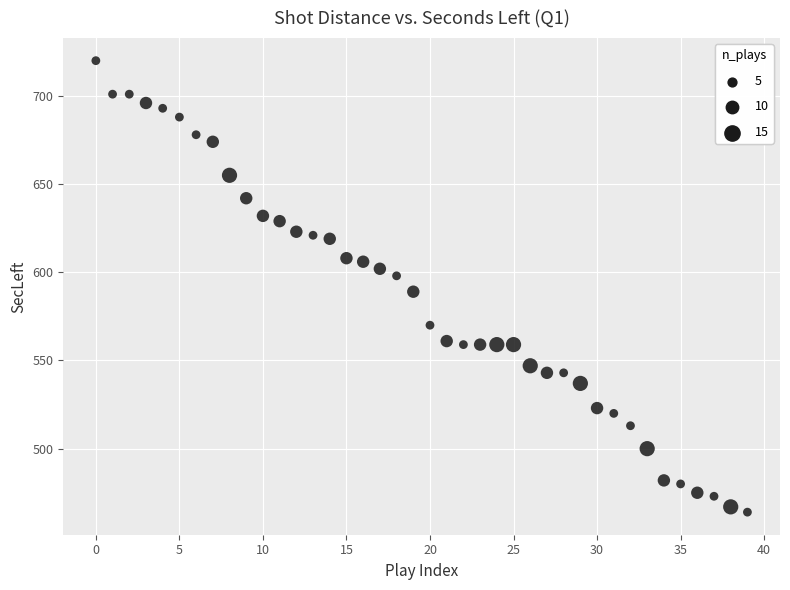

What Y value in the scatter plot is closest to 592?

589